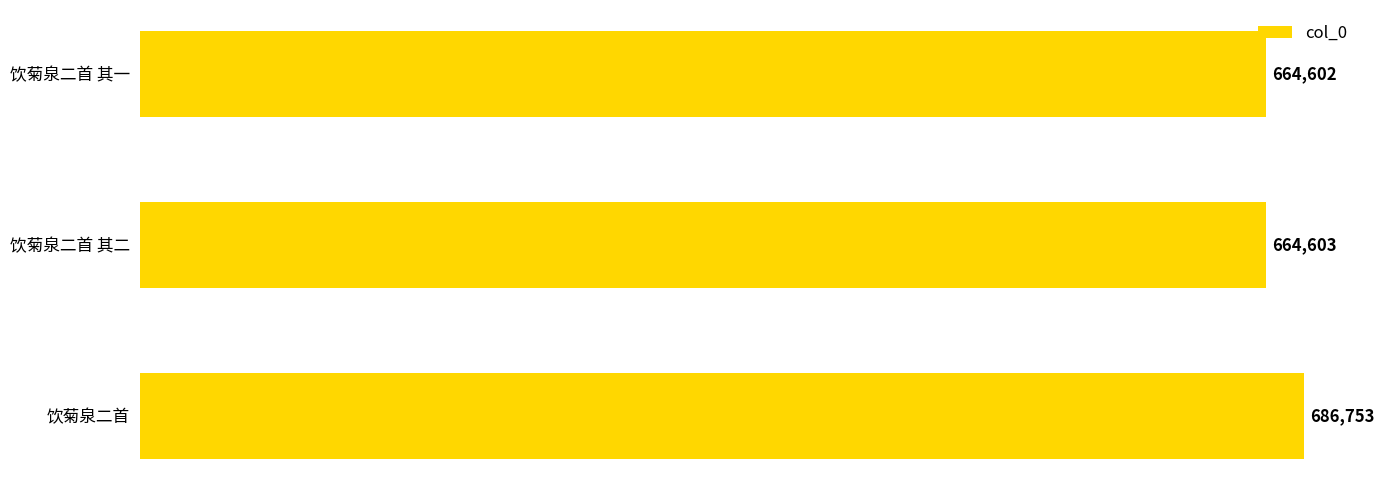

Approximately how many times larger is the value at 饮菊泉二首 其一 compared to 饮菊泉二首 其二?

1.0